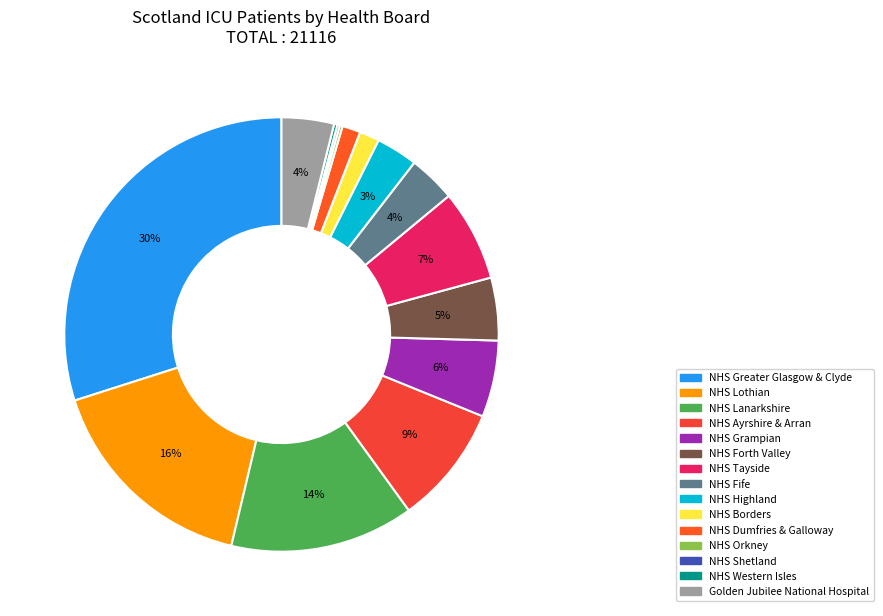

How many slices are in this pie chart?

15